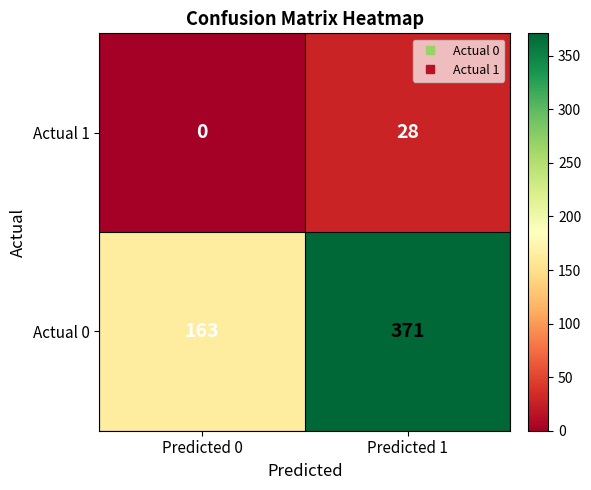

At Predicted 1, list the series in order from largest to smallest.

Actual 0, Actual 1